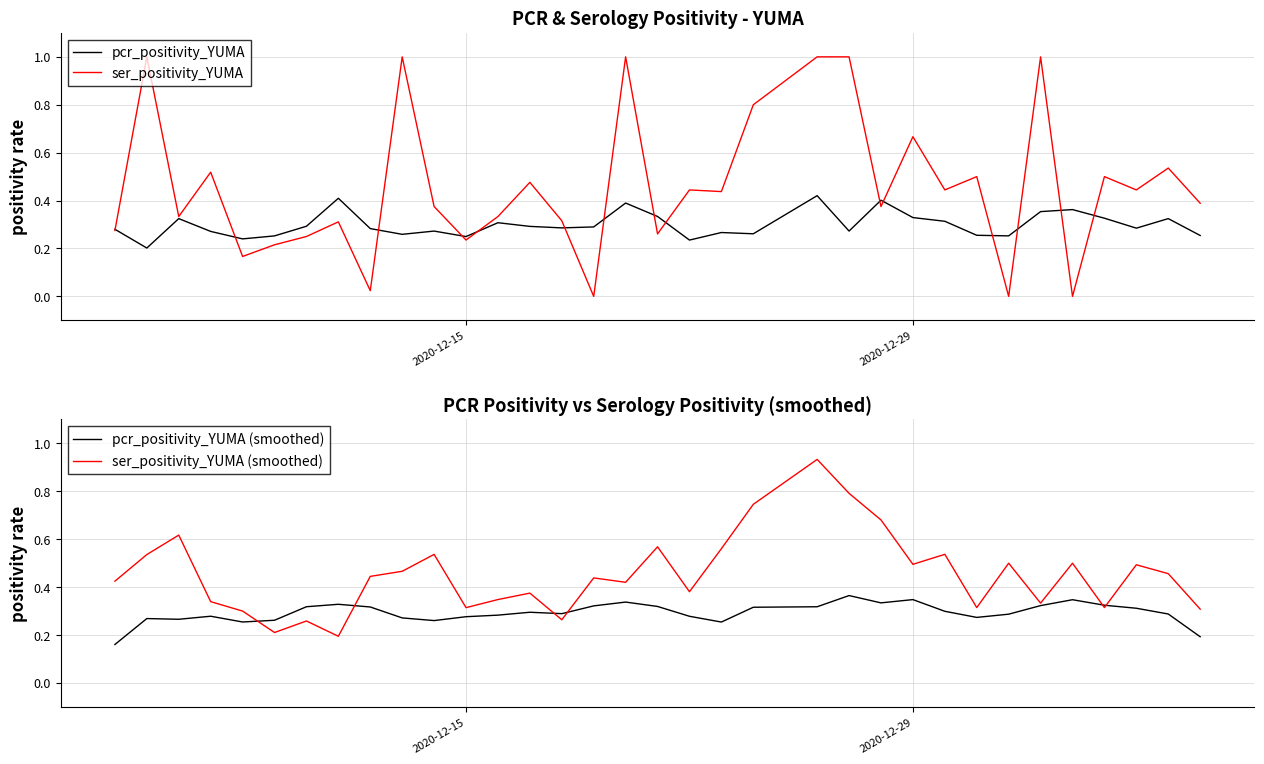

The pcr_positivity_YUMA series shows 0.2 at 5. True or false?

False